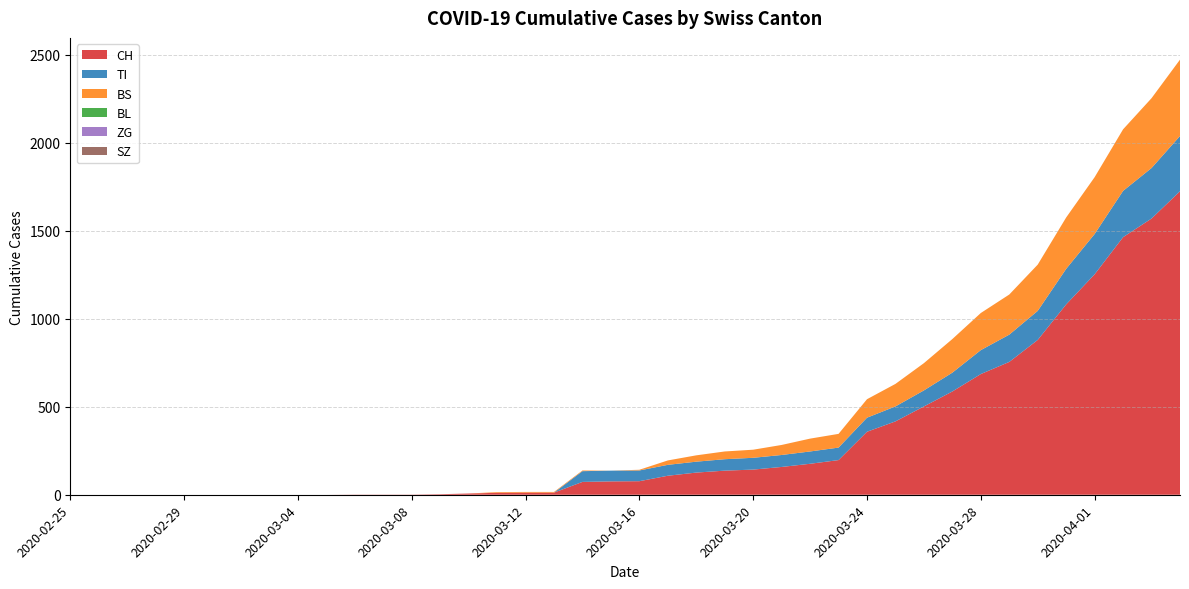

Reading left to right, what are all the values shown in this chart?

CH: 2020-02-25=0	2020-02-26=0	2020-02-27=0	2020-02-28=0	2020-02-29=0	2020-03-01=0	2020-03-02=0	2020-03-03=0	2020-03-04=0	2020-03-05=0	2020-03-06=1	2020-03-07=1	2020-03-08=1	2020-03-09=3	2020-03-10=7	2020-03-11=11	2020-03-12=12	2020-03-13=12	2020-03-14=73	2020-03-15=76	2020-03-16=77	2020-03-17=108	2020-03-18=126	2020-03-19=137	2020-03-20=143	2020-03-21=158	2020-03-22=176	2020-03-23=197	2020-03-24=358	2020-03-25=417	2020-03-26=502	2020-03-27=587	2020-03-28=686	2020-03-29=755	2020-03-30=880	2020-03-31=1082	2020-04-01=1253	2020-04-02=1464	2020-04-03=1570	2020-04-04=1725
TI: 2020-02-25=0	2020-02-26=0	2020-02-27=0	2020-02-28=0	2020-02-29=0	2020-03-01=0	2020-03-02=0	2020-03-03=0	2020-03-04=0	2020-03-05=0	2020-03-06=0	2020-03-07=0	2020-03-08=0	2020-03-09=0	2020-03-10=0	2020-03-11=0	2020-03-12=0	2020-03-13=0	2020-03-14=61	2020-03-15=61	2020-03-16=61	2020-03-17=62	2020-03-18=62	2020-03-19=65	2020-03-20=67	2020-03-21=68	2020-03-22=70	2020-03-23=71	2020-03-24=80	2020-03-25=85	2020-03-26=91	2020-03-27=107	2020-03-28=136	2020-03-29=155	2020-03-30=165	2020-03-31=202	2020-04-01=229	2020-04-02=263	2020-04-03=287	2020-04-04=314
BS: 2020-02-25=0	2020-02-26=0	2020-02-27=0	2020-02-28=0	2020-02-29=0	2020-03-01=0	2020-03-02=0	2020-03-03=0	2020-03-04=0	2020-03-05=0	2020-03-06=0	2020-03-07=0	2020-03-08=0	2020-03-09=0	2020-03-10=0	2020-03-11=4	2020-03-12=4	2020-03-13=4	2020-03-14=4	2020-03-15=0	2020-03-16=4	2020-03-17=25	2020-03-18=36	2020-03-19=44	2020-03-20=46	2020-03-21=57	2020-03-22=73	2020-03-23=78	2020-03-24=105	2020-03-25=128	2020-03-26=155	2020-03-27=191	2020-03-28=211	2020-03-29=228	2020-03-30=263	2020-03-31=292	2020-04-01=323	2020-04-02=350	2020-04-03=397	2020-04-04=434
BL: 2020-02-25=0	2020-02-26=0	2020-02-27=0	2020-02-28=0	2020-02-29=0	2020-03-01=0	2020-03-02=0	2020-03-03=0	2020-03-04=0	2020-03-05=0	2020-03-06=0	2020-03-07=0	2020-03-08=0	2020-03-09=0	2020-03-10=0	2020-03-11=0	2020-03-12=0	2020-03-13=0	2020-03-14=0	2020-03-15=0	2020-03-16=0	2020-03-17=0	2020-03-18=0	2020-03-19=0	2020-03-20=0	2020-03-21=0	2020-03-22=0	2020-03-23=0	2020-03-24=0	2020-03-25=0	2020-03-26=0	2020-03-27=0	2020-03-28=0	2020-03-29=0	2020-03-30=0	2020-03-31=0	2020-04-01=0	2020-04-02=0	2020-04-03=0	2020-04-04=0
ZG: 2020-02-25=0	2020-02-26=0	2020-02-27=0	2020-02-28=0	2020-02-29=0	2020-03-01=0	2020-03-02=0	2020-03-03=0	2020-03-04=0	2020-03-05=0	2020-03-06=0	2020-03-07=0	2020-03-08=0	2020-03-09=0	2020-03-10=0	2020-03-11=0	2020-03-12=0	2020-03-13=0	2020-03-14=0	2020-03-15=0	2020-03-16=0	2020-03-17=0	2020-03-18=0	2020-03-19=0	2020-03-20=0	2020-03-21=0	2020-03-22=0	2020-03-23=0	2020-03-24=0	2020-03-25=0	2020-03-26=0	2020-03-27=0	2020-03-28=0	2020-03-29=0	2020-03-30=0	2020-03-31=0	2020-04-01=0	2020-04-02=0	2020-04-03=0	2020-04-04=0
SZ: 2020-02-25=0	2020-02-26=0	2020-02-27=0	2020-02-28=0	2020-02-29=0	2020-03-01=0	2020-03-02=0	2020-03-03=0	2020-03-04=0	2020-03-05=0	2020-03-06=0	2020-03-07=0	2020-03-08=0	2020-03-09=0	2020-03-10=0	2020-03-11=0	2020-03-12=0	2020-03-13=0	2020-03-14=0	2020-03-15=0	2020-03-16=0	2020-03-17=0	2020-03-18=0	2020-03-19=0	2020-03-20=0	2020-03-21=0	2020-03-22=0	2020-03-23=0	2020-03-24=0	2020-03-25=0	2020-03-26=0	2020-03-27=0	2020-03-28=0	2020-03-29=0	2020-03-30=0	2020-03-31=0	2020-04-01=0	2020-04-02=0	2020-04-03=0	2020-04-04=0